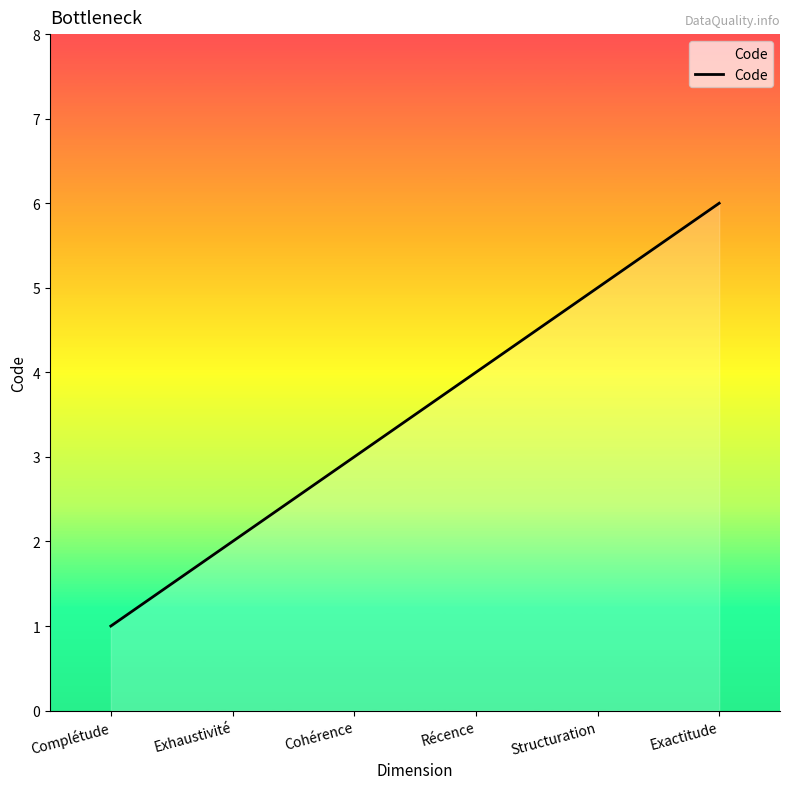

What position from the right is Structuration?

2